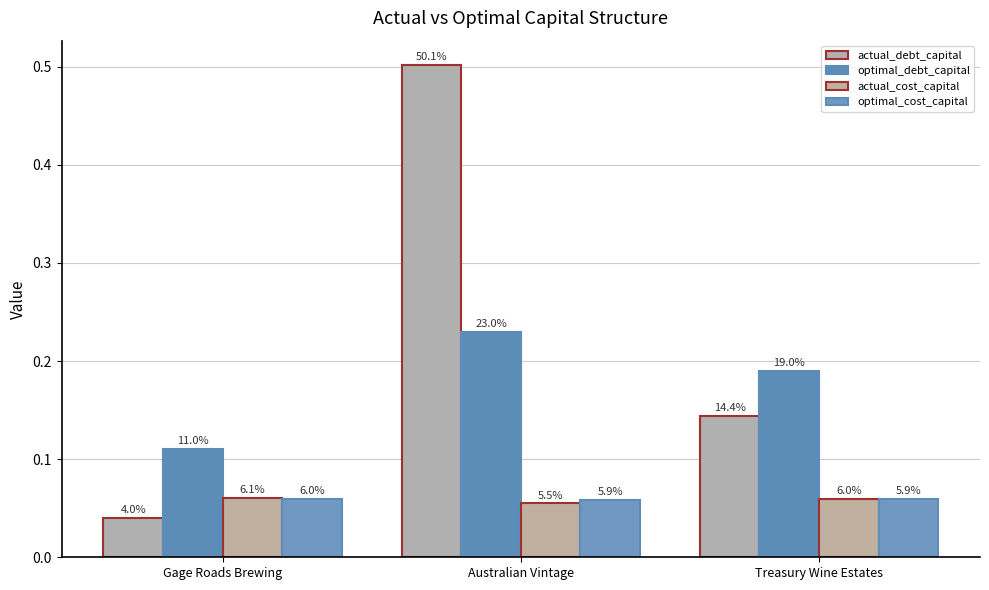

Are the bars grouped side by side (vs. stacked)?

Yes